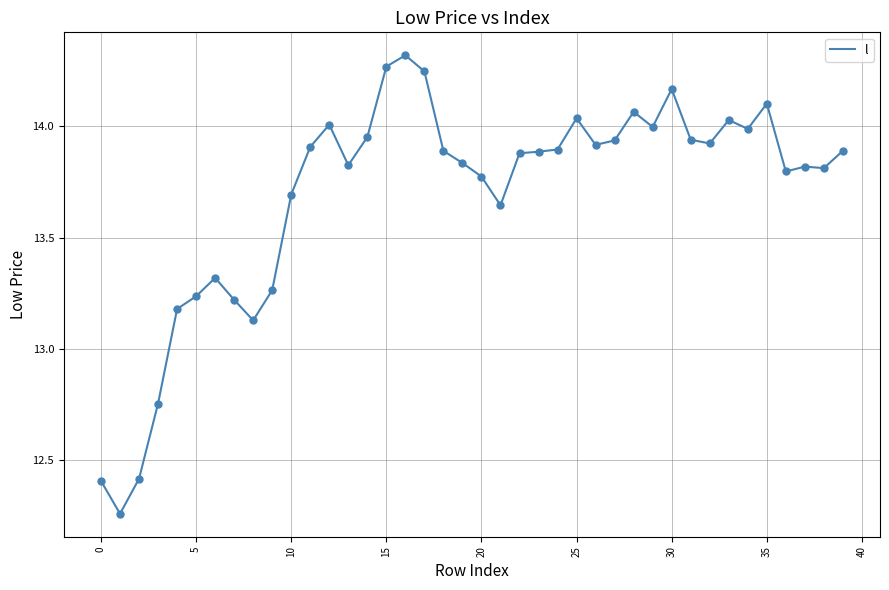

What is the difference between the maximum and minimum values?

2.1